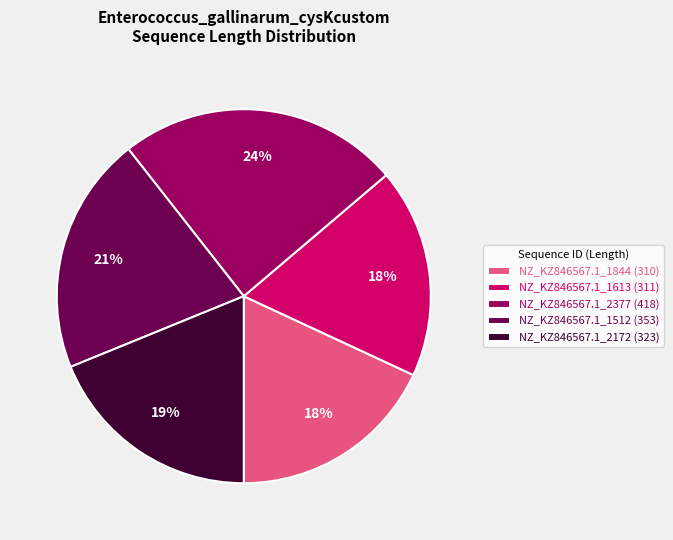

To the nearest percent, what is the difference between the largest and smallest slice percentages?

6%